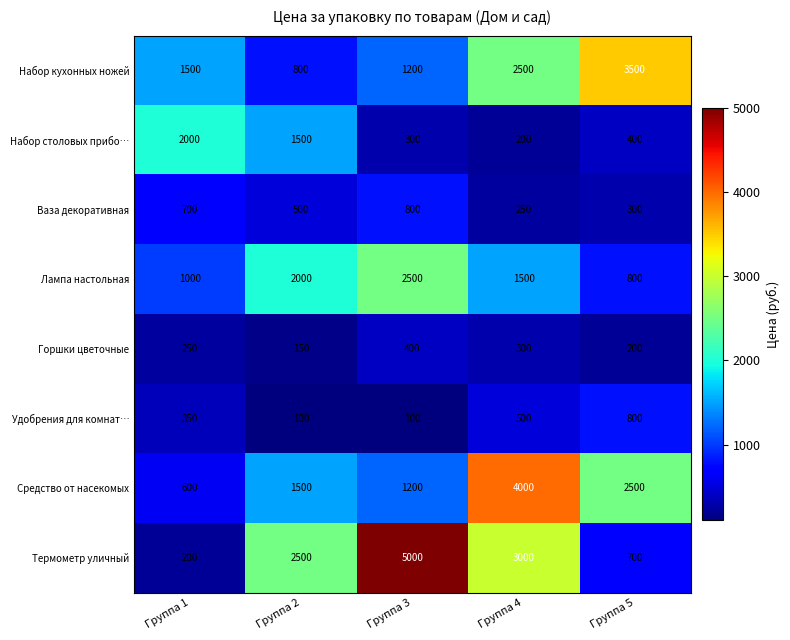

At how many categories does at least one series exceed 2180?

4